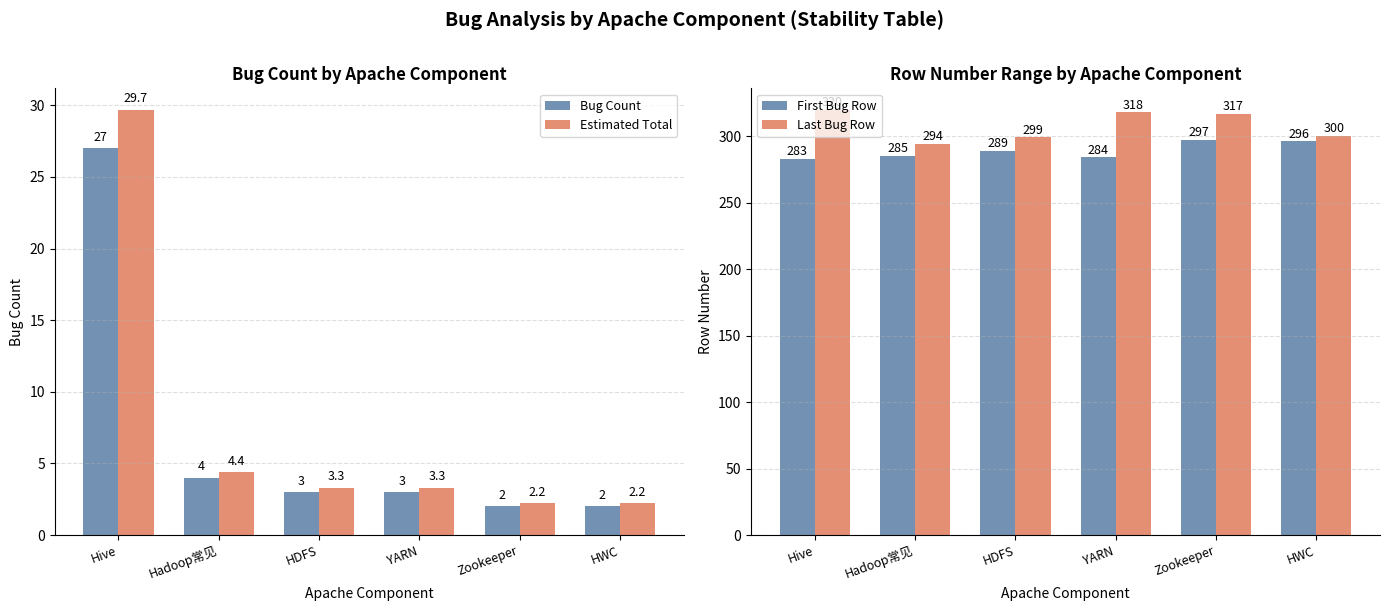

How many data points in Last Bug Row are above 317?

2